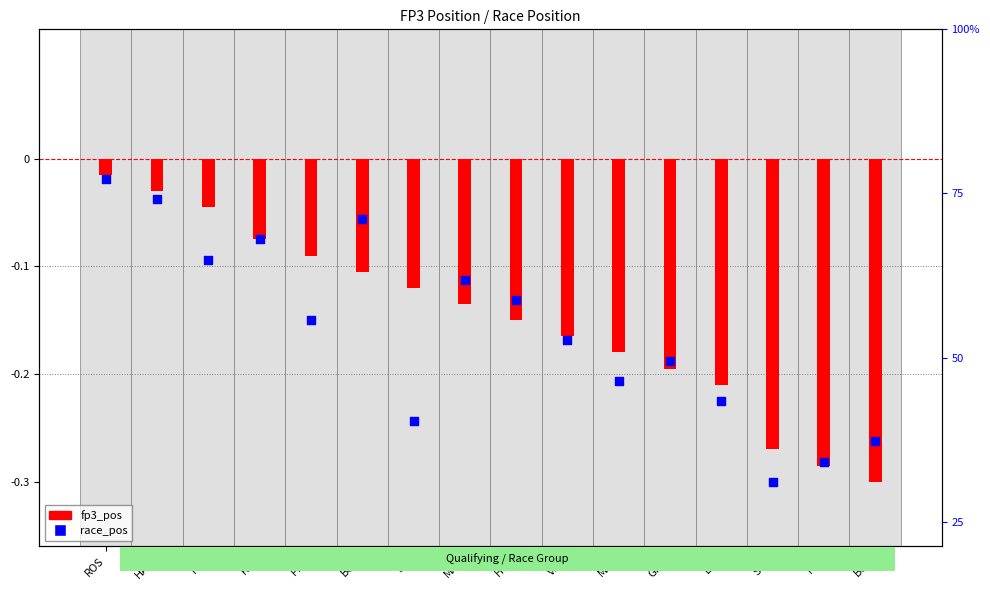

Which series has the largest Y range (max minus min)?

fp3_pos